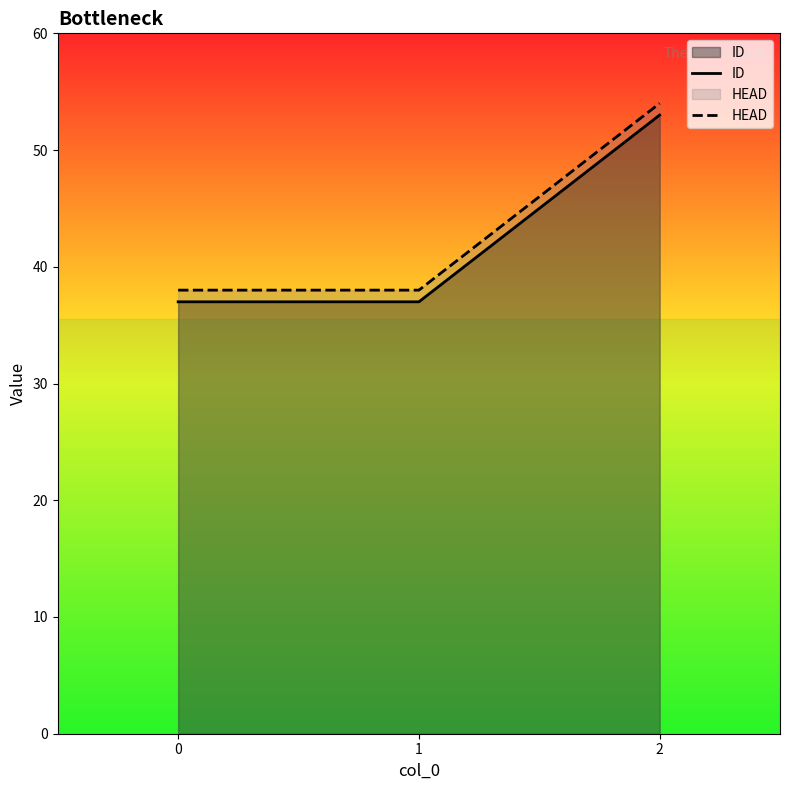

Does the chart have visible grid lines?

No